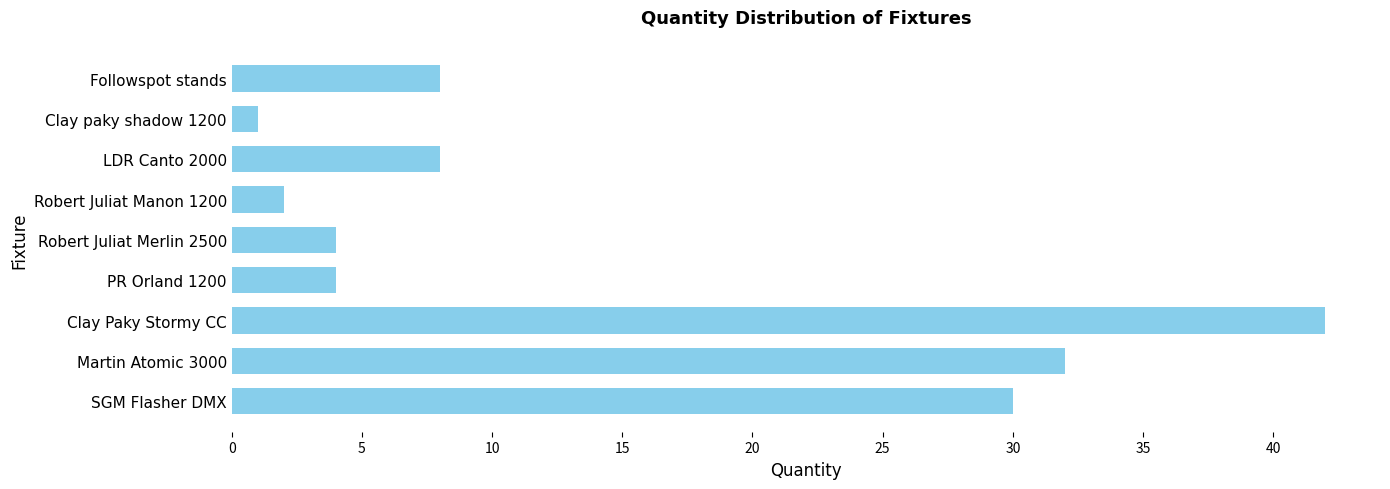

Reading bottom to top, list all the values displayed in this chart.

SGM Flasher DMX=30	Martin Atomic 3000=32	Clay Paky Stormy CC=42	PR Orland 1200=4	Robert Juliat Merlin 2500=4	Robert Juliat Manon 1200=2	LDR Canto 2000=8	Clay paky shadow 1200=1	Followspot stands=8